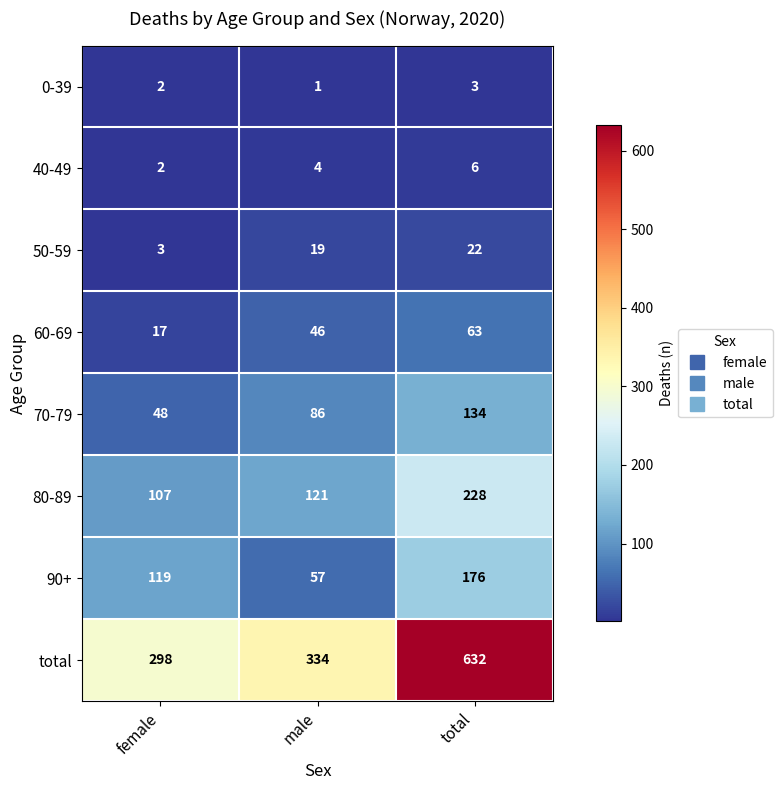

At which category does the chart reach its peak across all series?

total